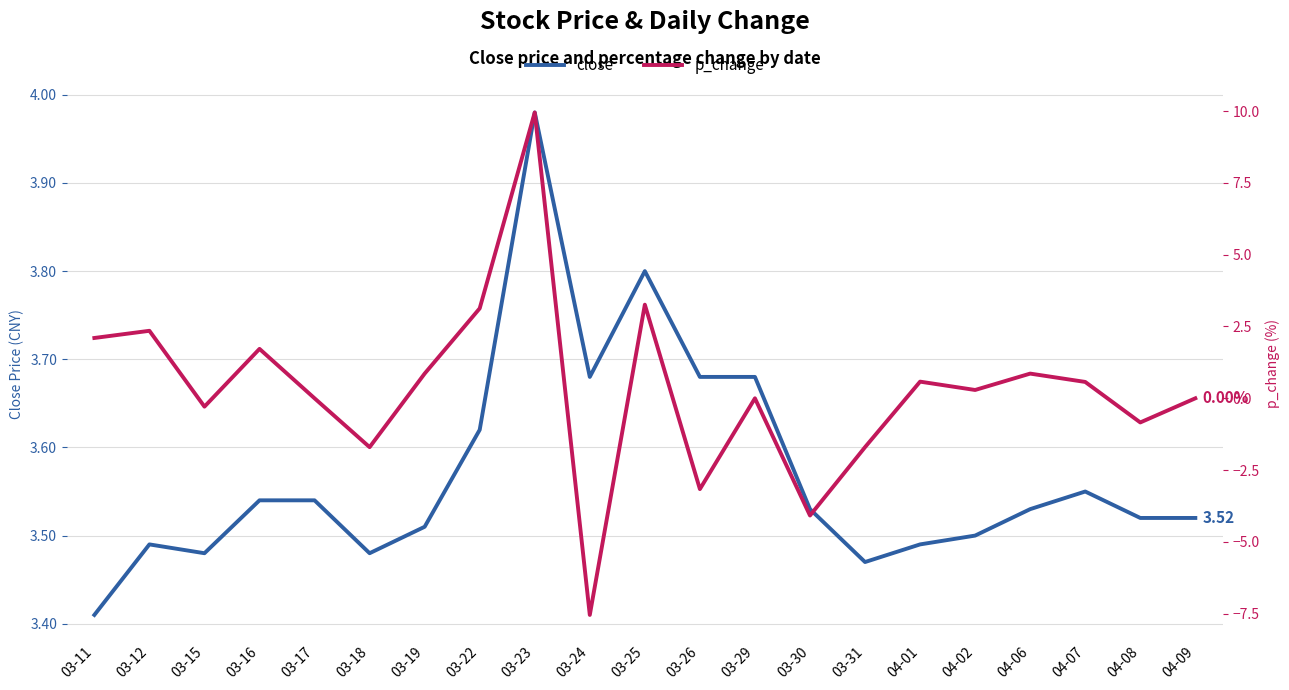

What is the spread (max minus min) of values at 03-15?

3.8